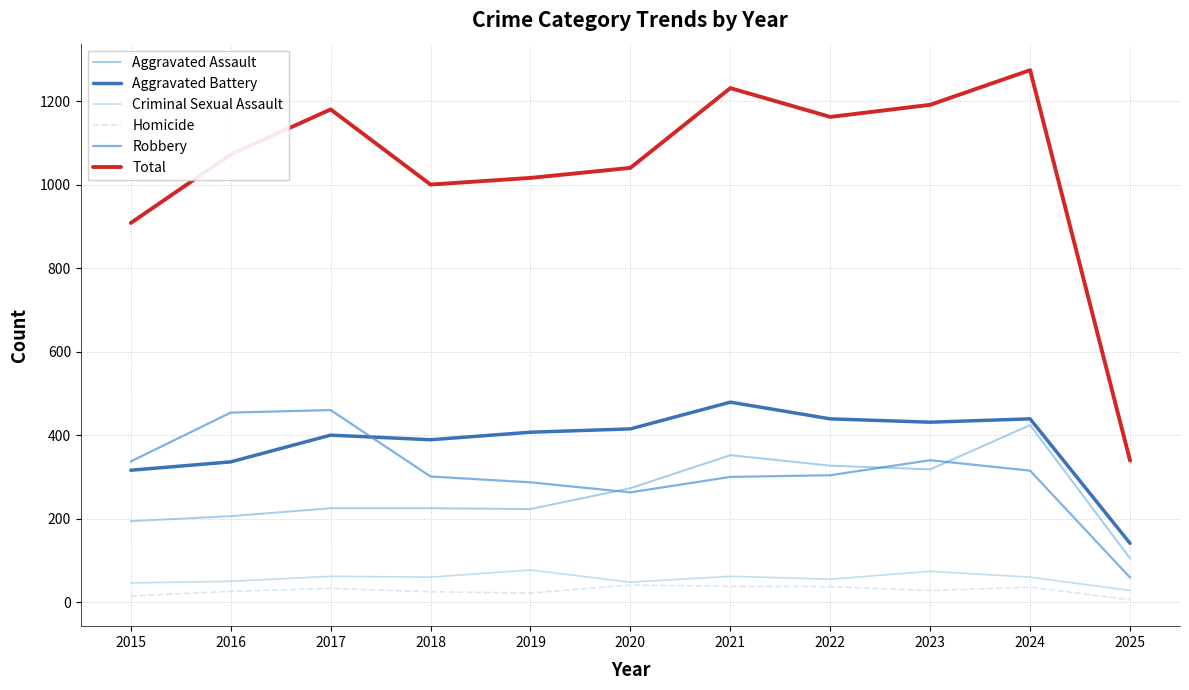

Is the value of Homicide at 2024 greater than the value of Aggravated Assault at 2022?

No